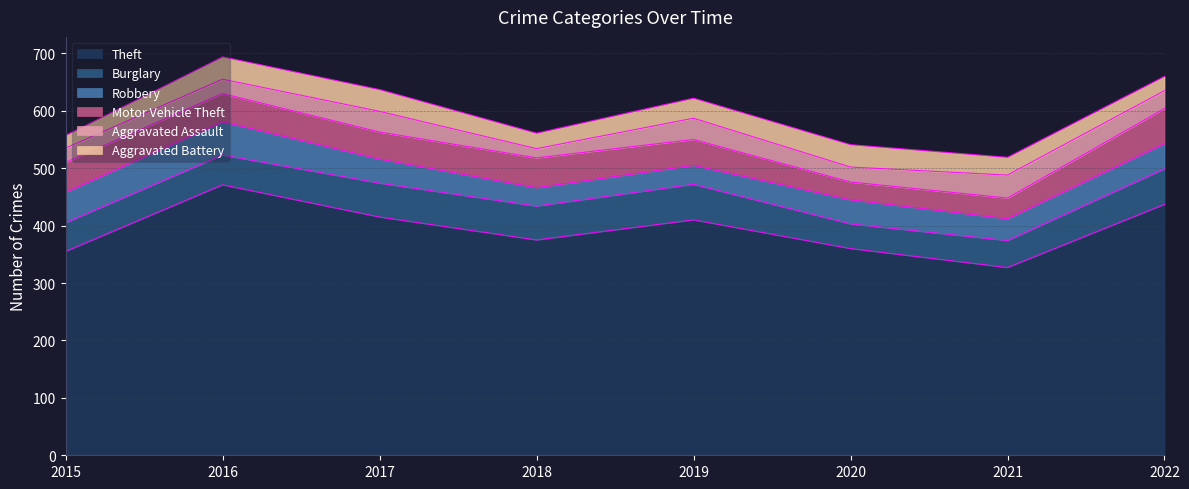

How many times do Aggravated Battery and Robbery cross each other?

2